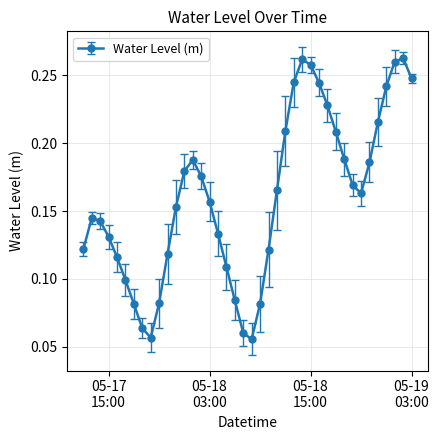

How many lines are shown in the chart?

1